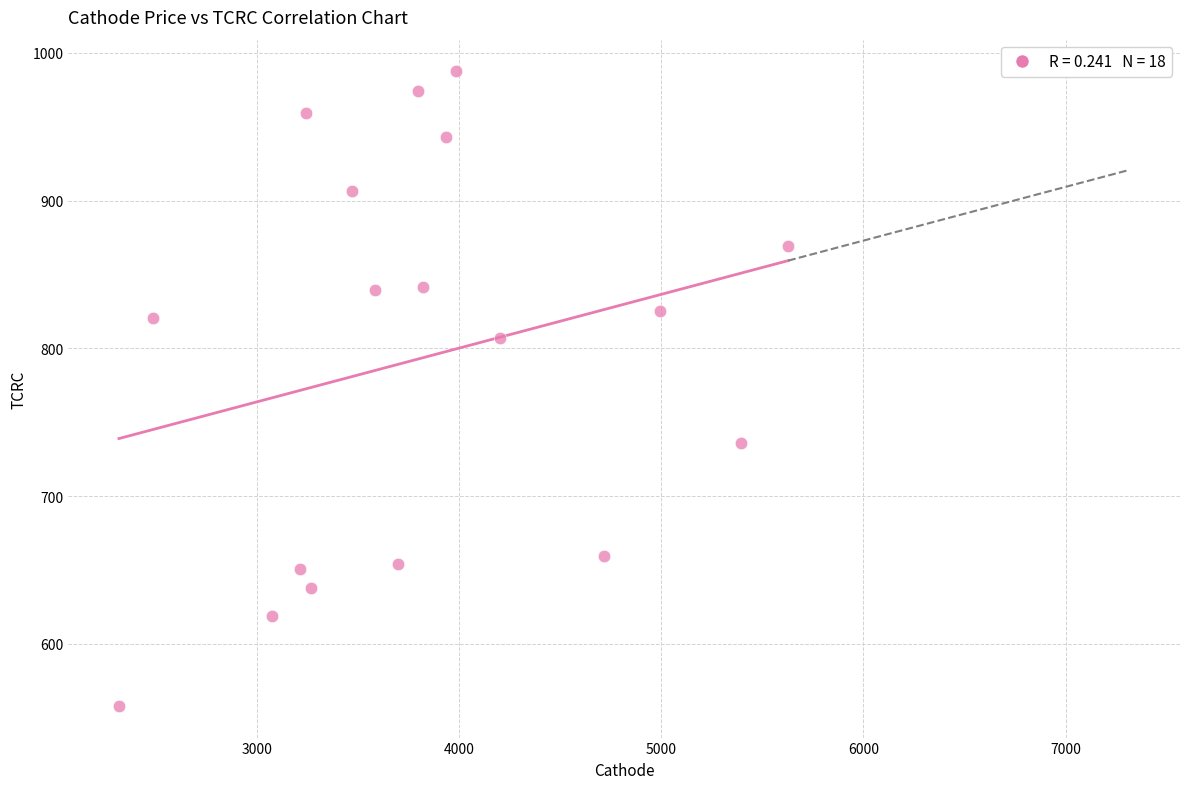

What is the range of Y values (max minus min)?

429.5